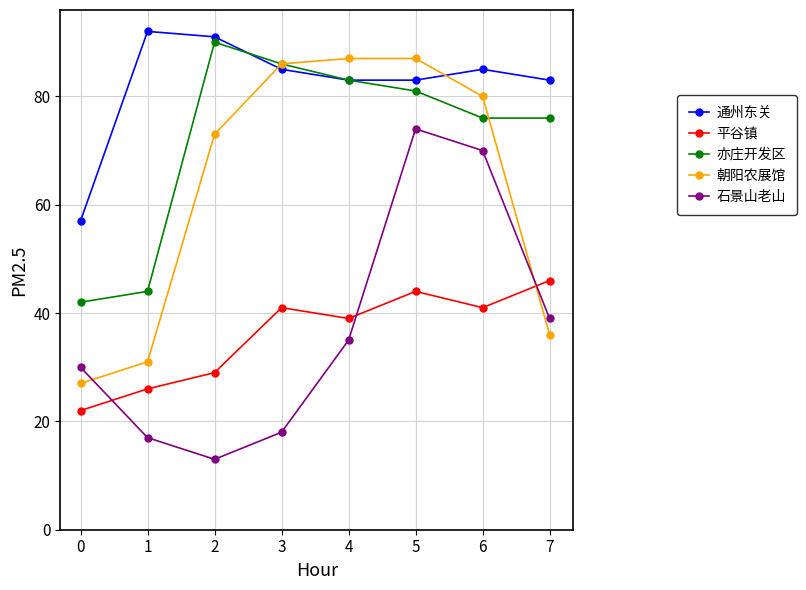

Reading left to right, extract all data points from this chart.

通州东关: 57	92	91	85	83	83	85	83
平谷镇: 22	26	29	41	39	44	41	46
亦庄开发区: 42	44	90	86	83	81	76	76
朝阳农展馆: 27	31	73	86	87	87	80	36
石景山老山: 30	17	13	18	35	74	70	39